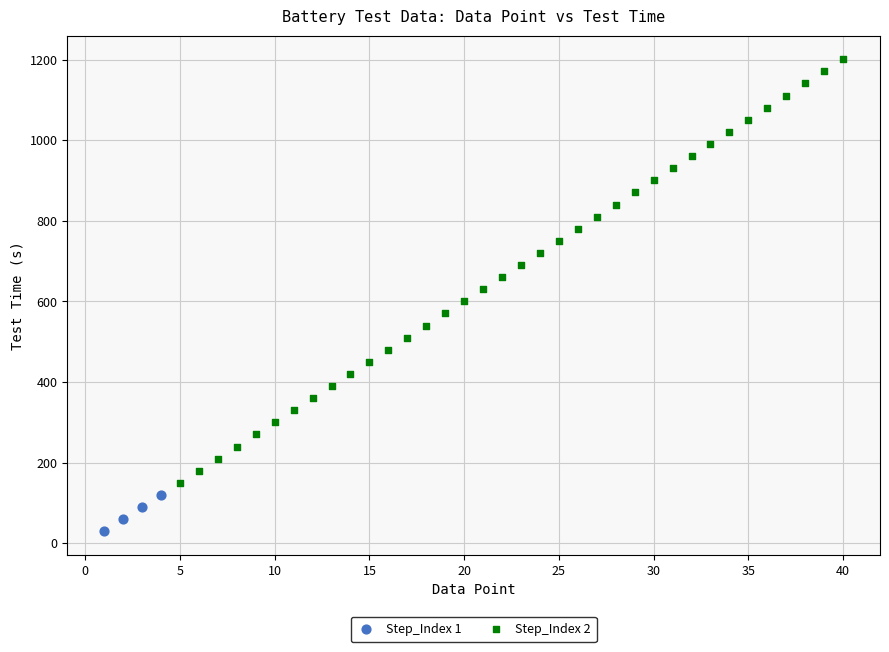

Which series has the widest spread of Y values?

Step_Index 2